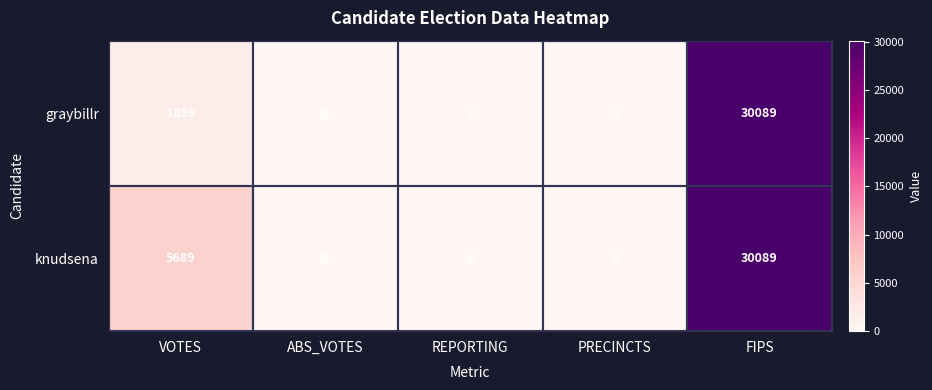

Which series has the largest total across all categories?

knudsena